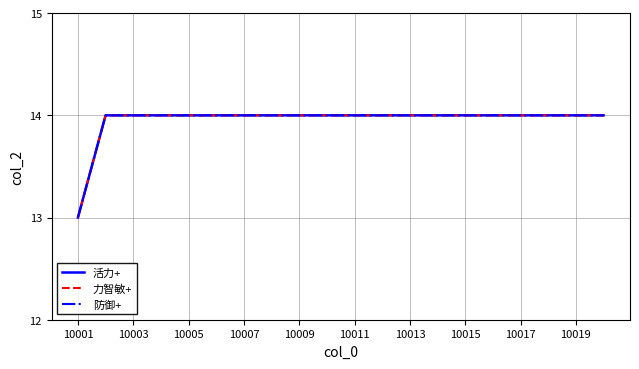

List the series in order of their peak value, lowest first.

活力+, 力智敏+, 防御+